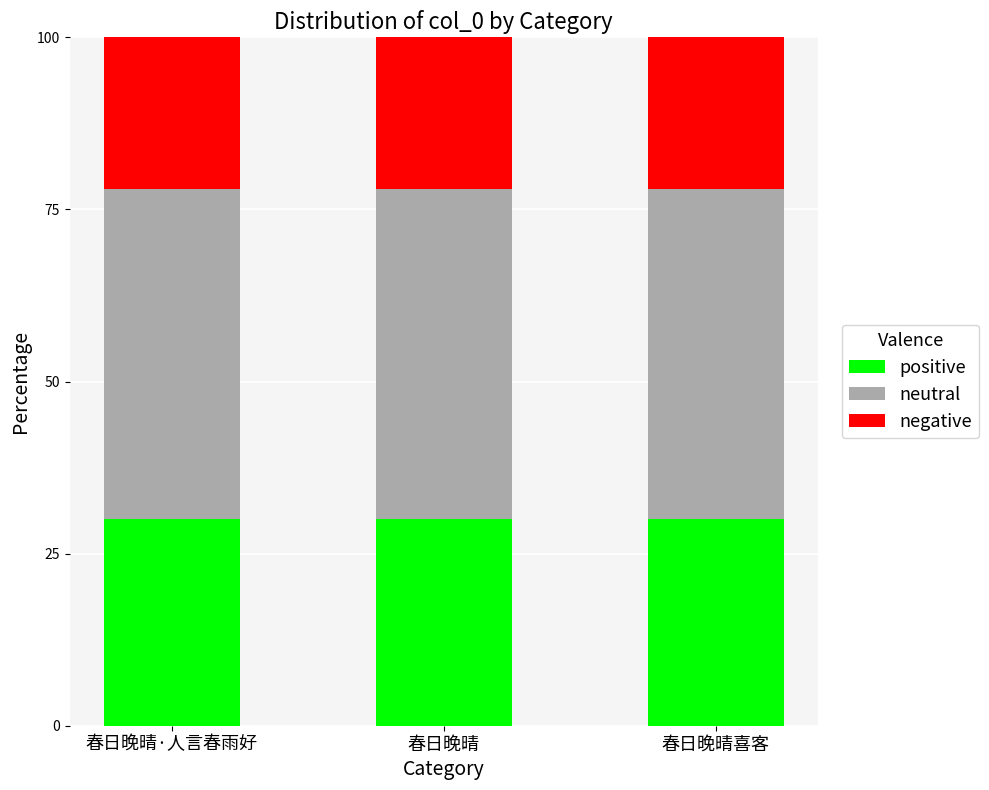

What is the total value across all series at 春日晚晴?

100